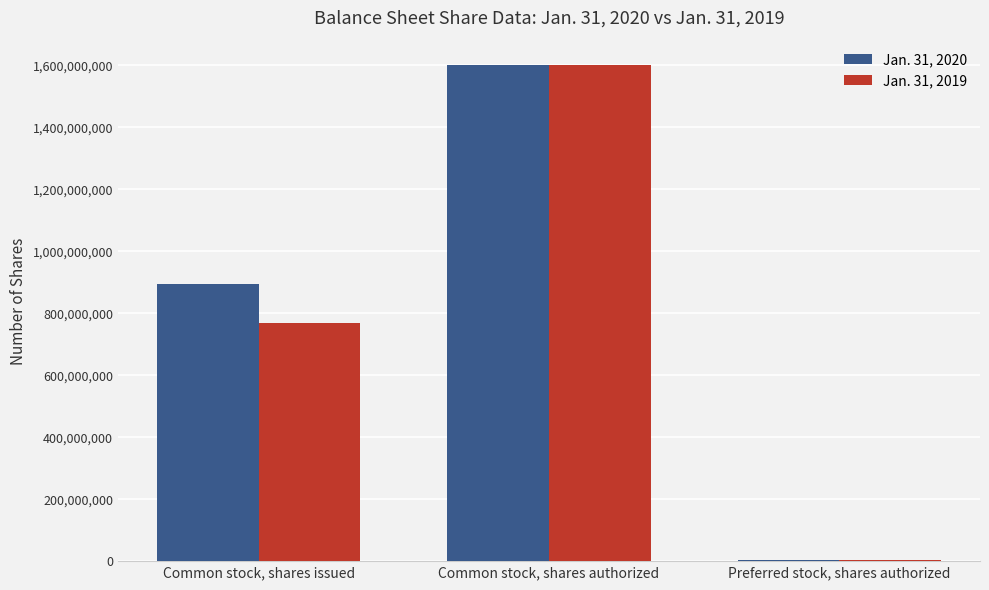

True or false: Jan. 31, 2019 has a value of 2652122484 at Common stock, shares authorized.

False